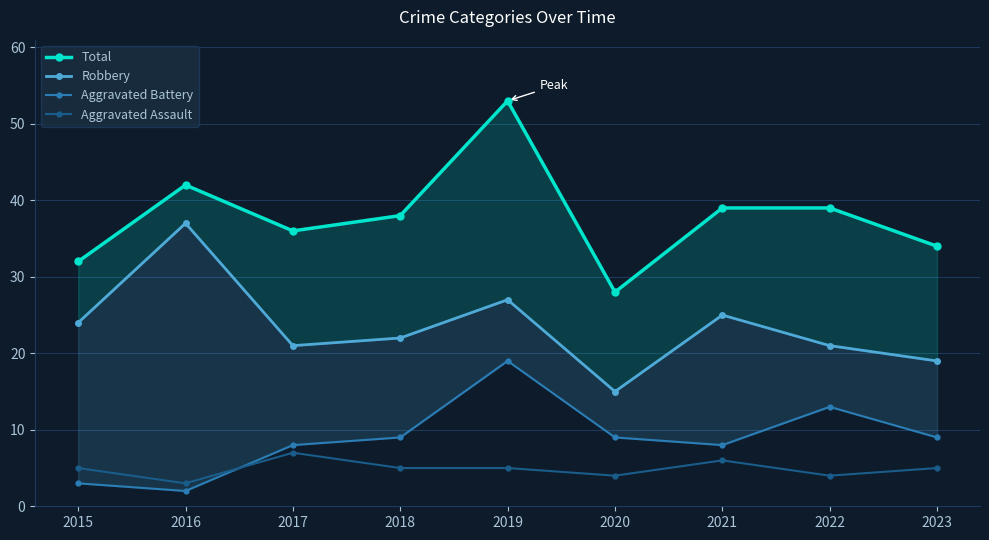

What is the maximum value shown in the chart?

53